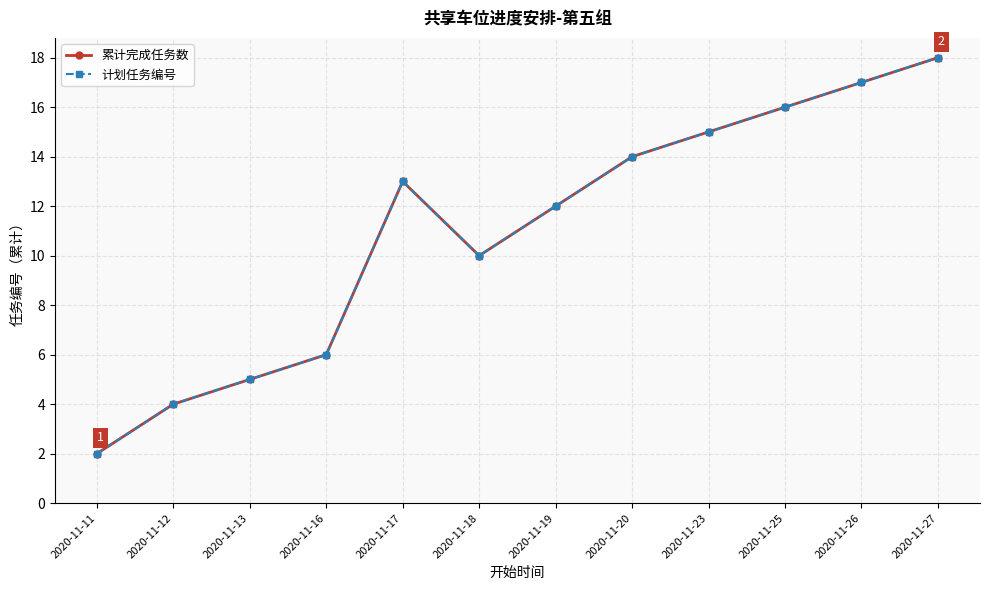

Rank the series by their maximum value, from highest to lowest.

累计完成任务数, 计划任务编号